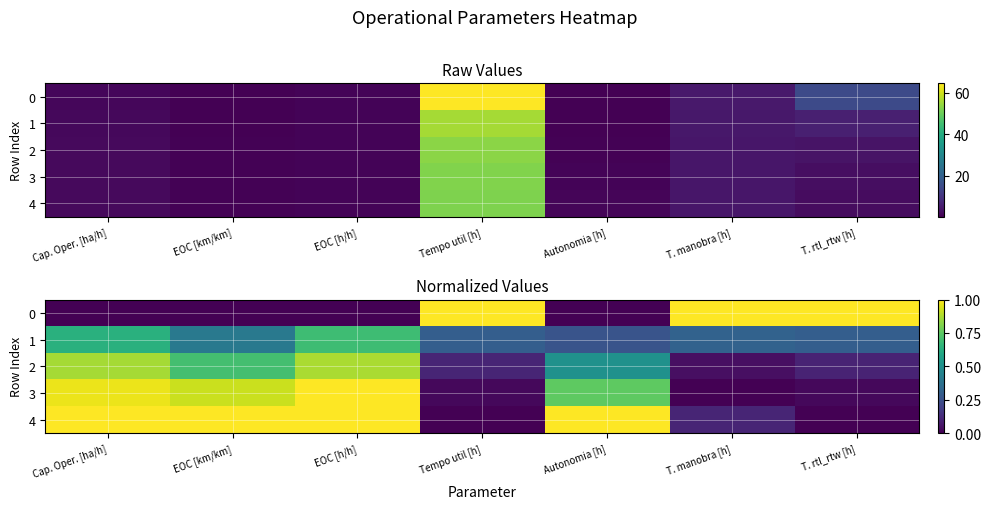

Where is 2 nearest to the value 0?

T. manobra [h]